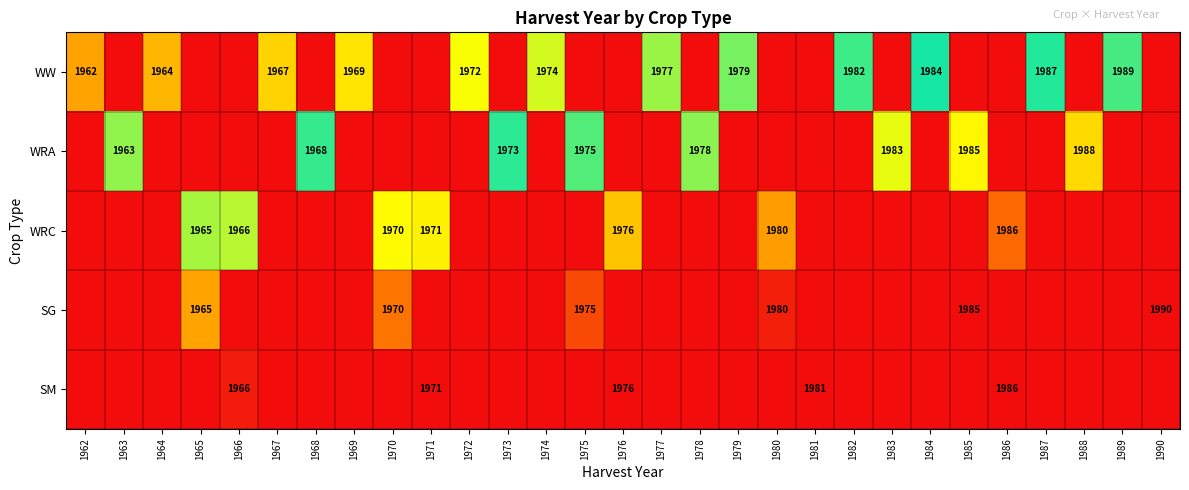

Is it true that WW equals 1979.0 at 1979?

True